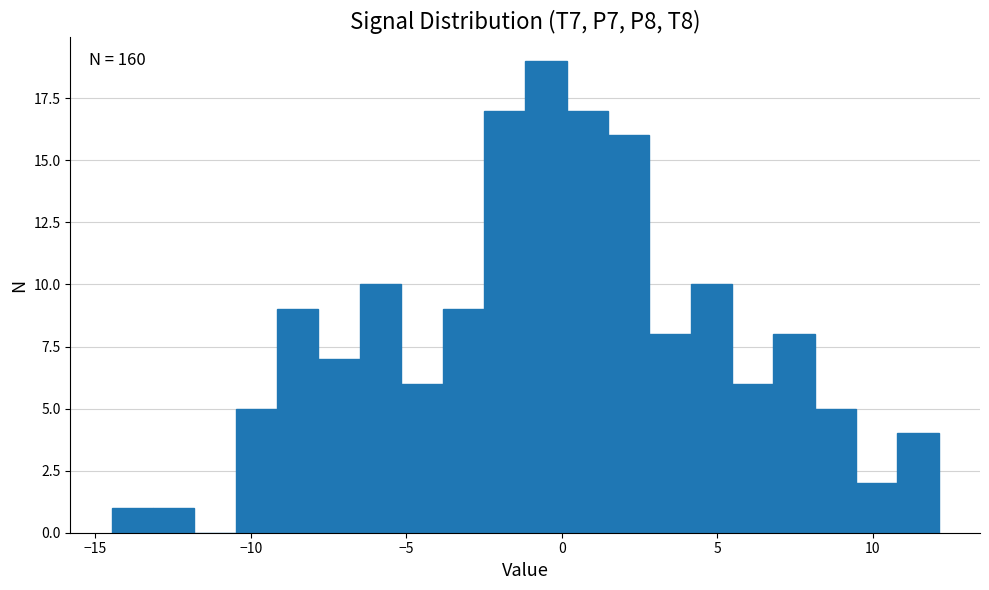

Read against the x-axis, roughly where is the centre of the tallest bar?

-0.5